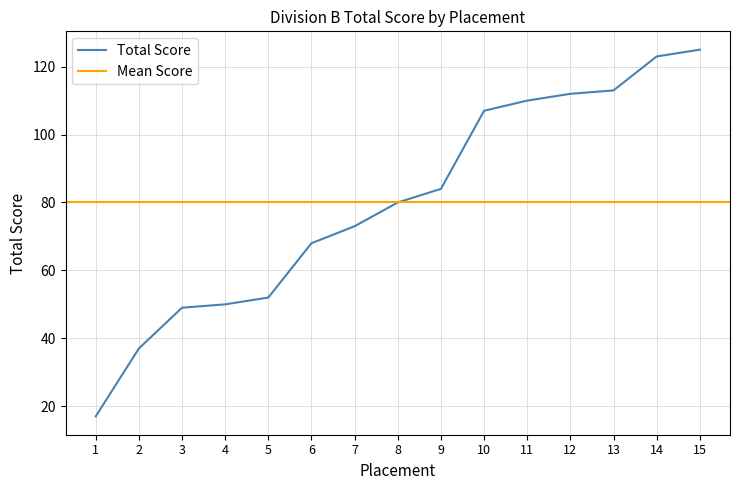

Reading left to right, list all the values displayed in this chart.

1=17	2=37	3=49	4=50	5=52	6=68	7=73	8=80	9=84	10=107	11=110	12=112	13=113	14=123	15=125